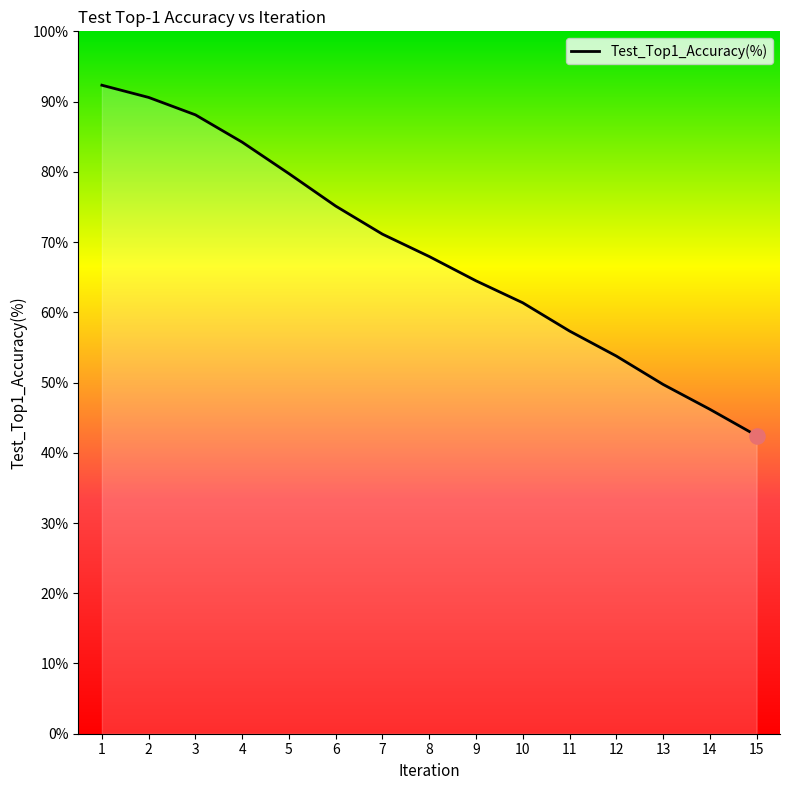

What is the change in value from 1 to 12?

-38.6